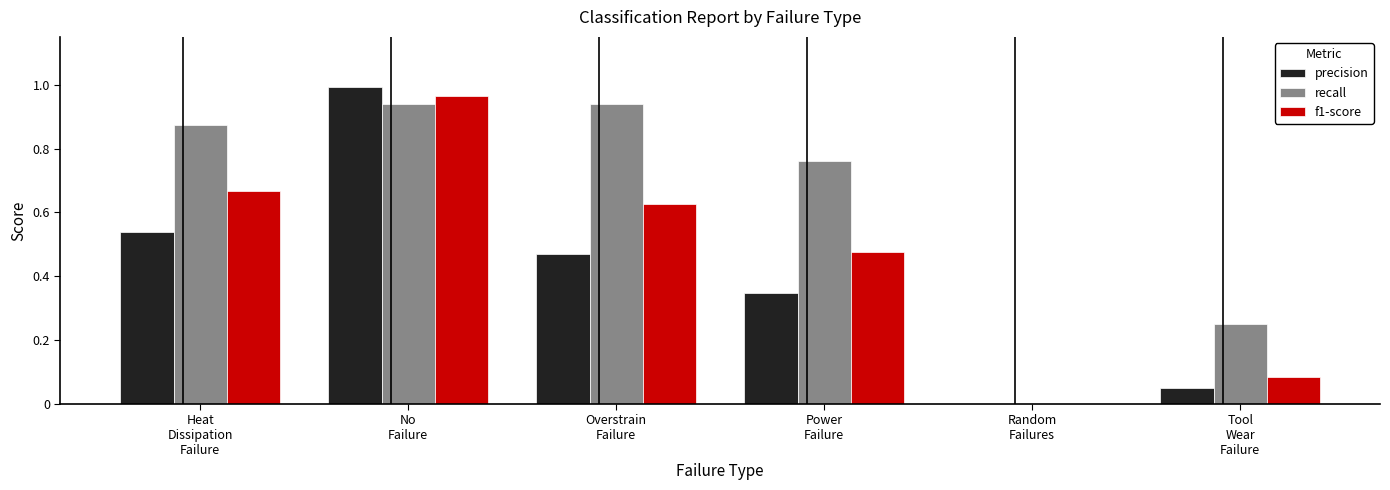

What are all the series names shown in the legend?

precision, recall, f1-score